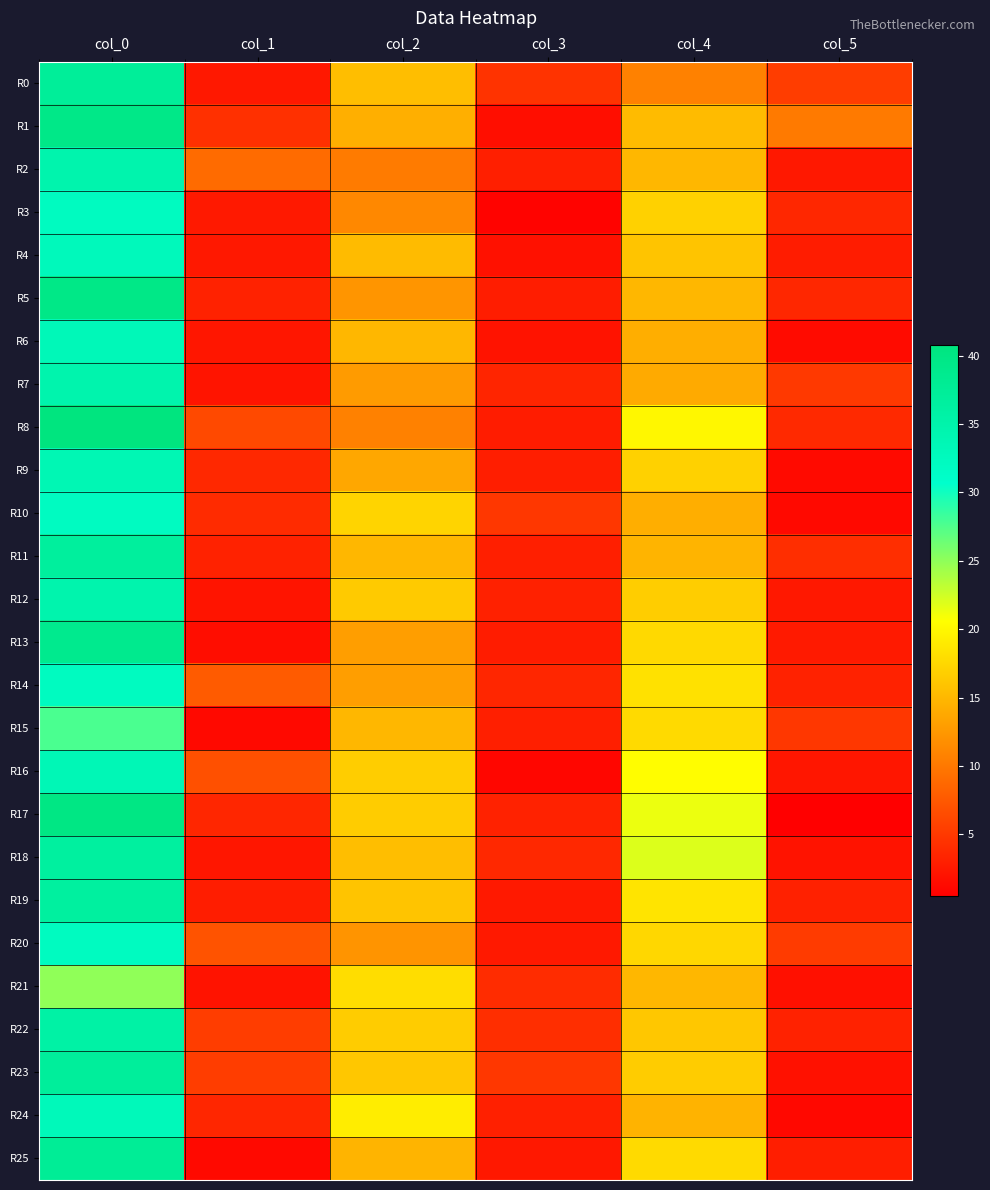

Which series has the widest spread of values?

R17